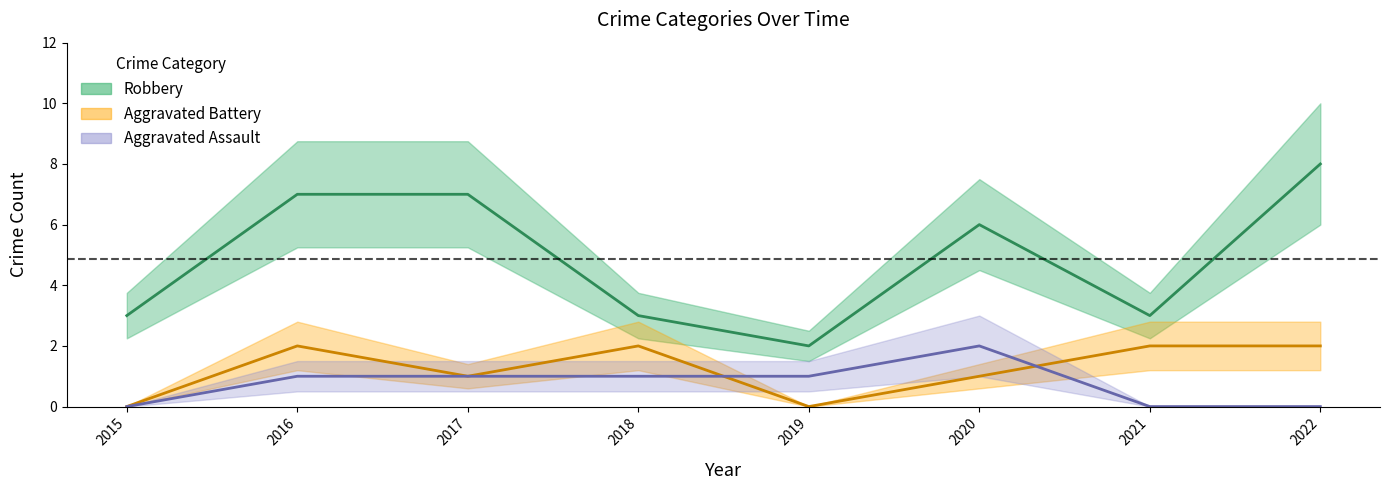

What is the sum of the Robbery values at 2019 and 2015?

5